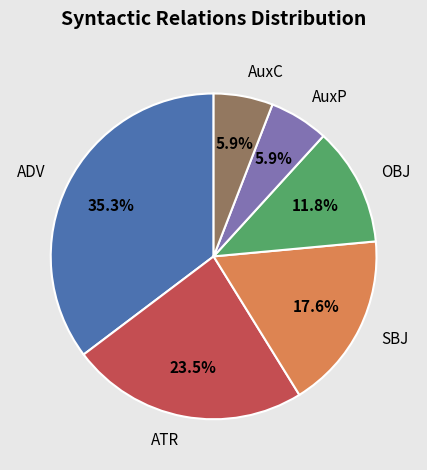

To the nearest percent, what is the difference between the ATR and AuxC slice percentages?

18%